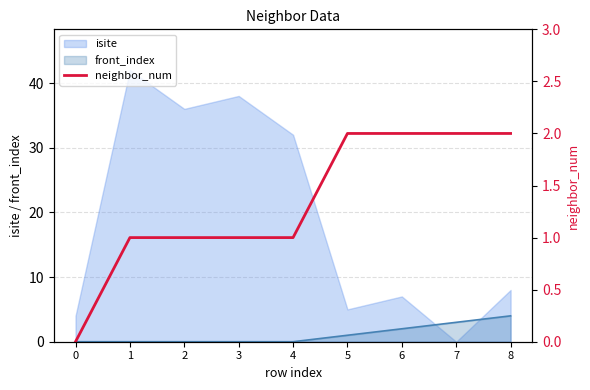

True or false: there are more than 0 points higher than both neighbors.

False